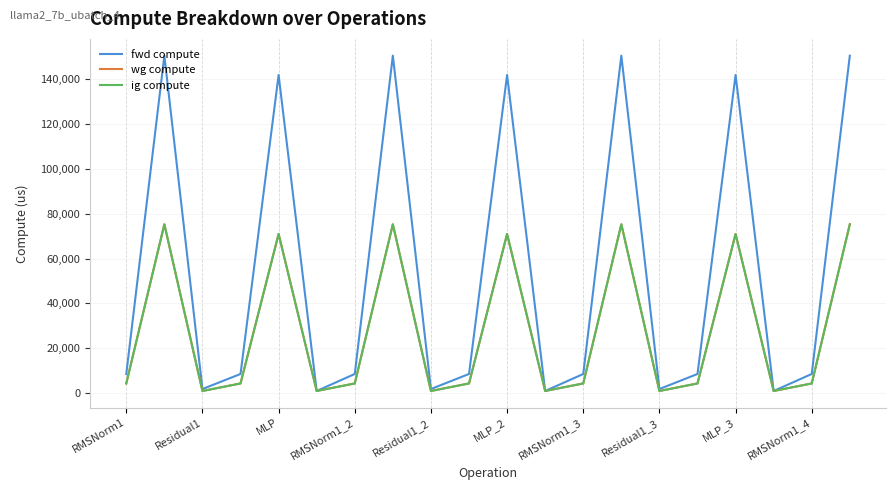

Rank the series by their maximum value, from highest to lowest.

fwd compute, wg compute, ig compute